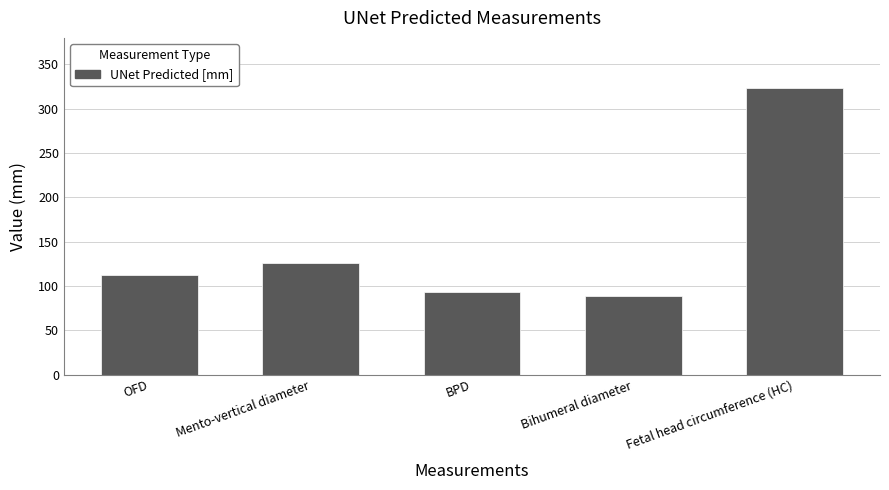

What position from the right is Mento-vertical diameter?

4